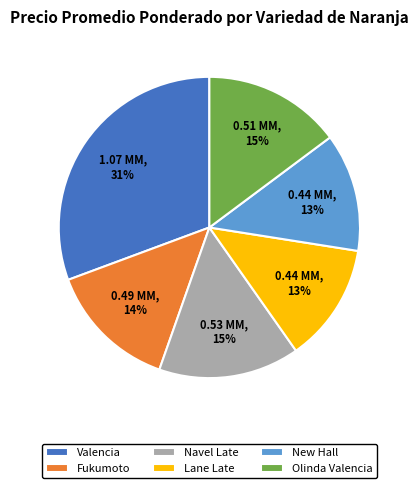

The Olinda Valencia slice represents 5% of the pie. True or false?

False